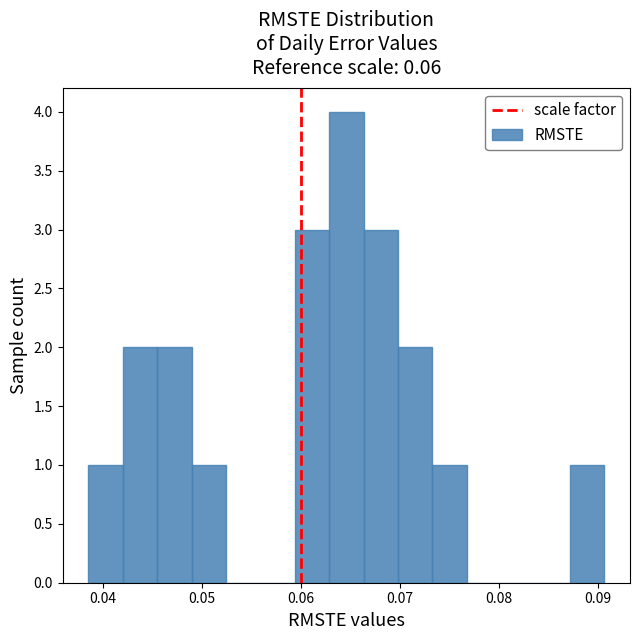

Around what value on the x-axis is the tallest bar? Give the approximate position of its centre, as read against the axis.

0.065